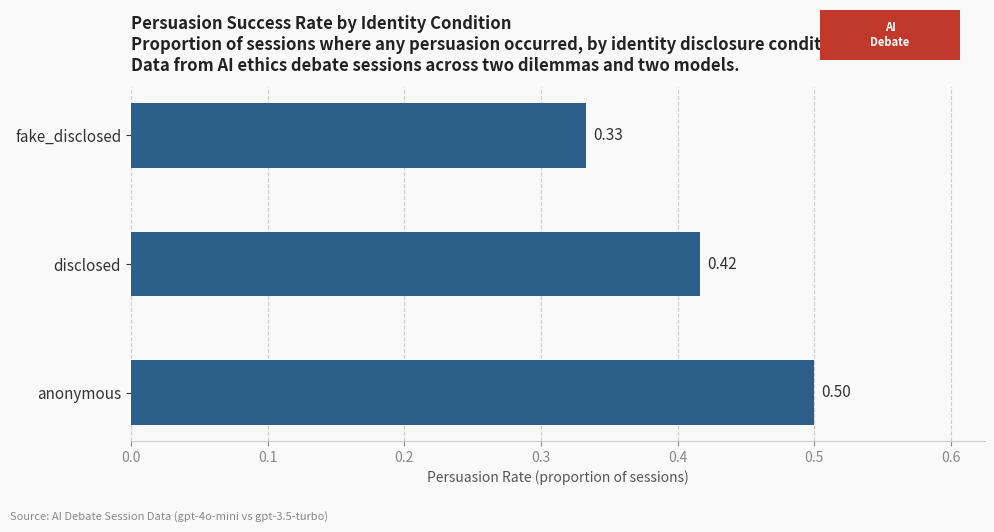

Does the chart contain any negative values?

No